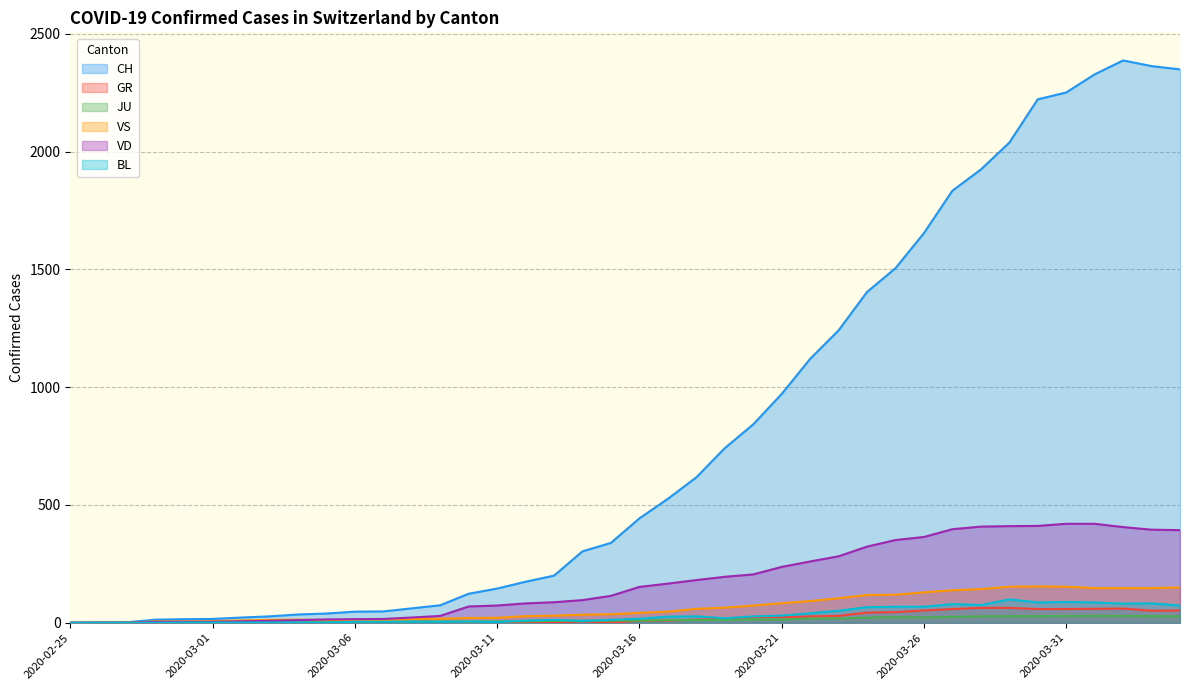

The value of BL at 2020-03-04 is 1. True or false?

False